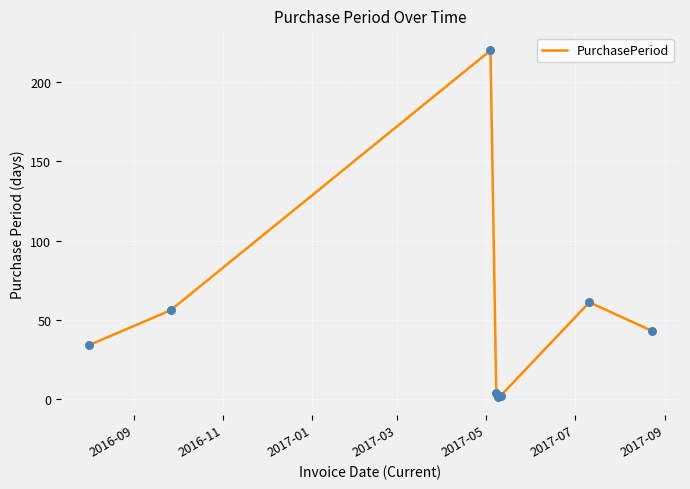

True or false: there are more than 1 points higher than both neighbors.

True